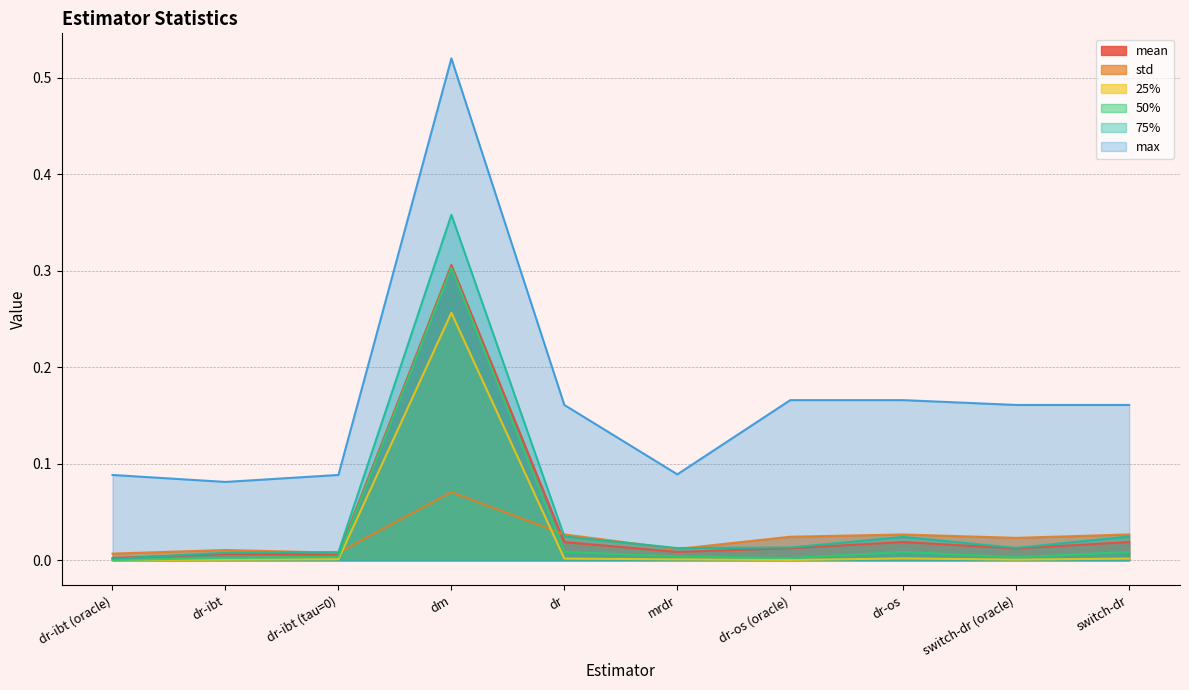

What position from the left is dr-os (oracle)?

7